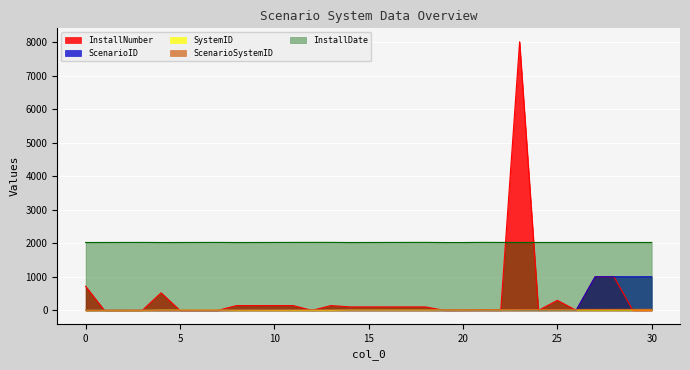

How many data points in SystemID are above 8?

12